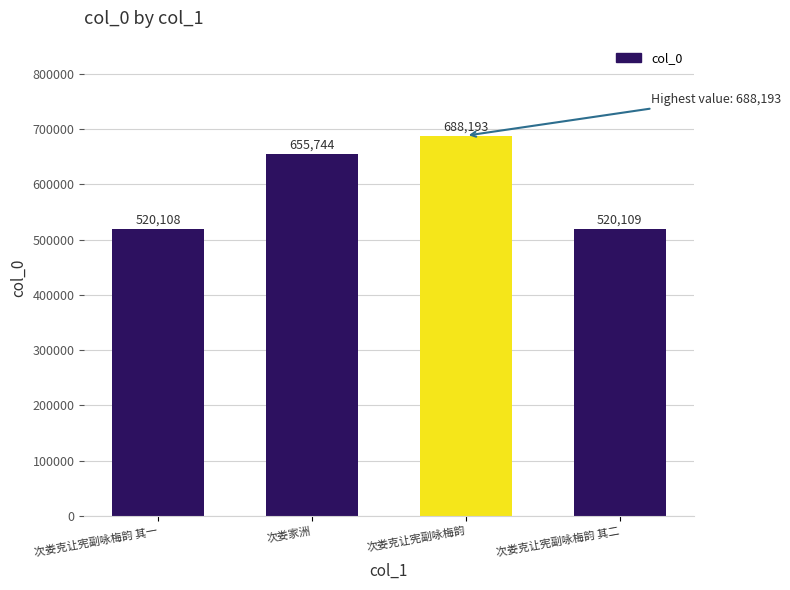

What is the difference between the maximum and minimum values?

168085